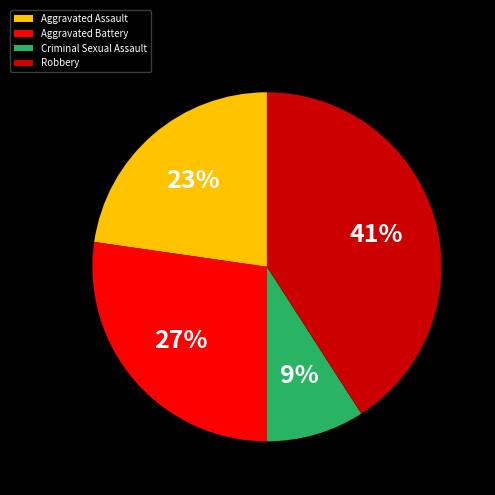

To the nearest percent, what is the average slice percentage?

25%